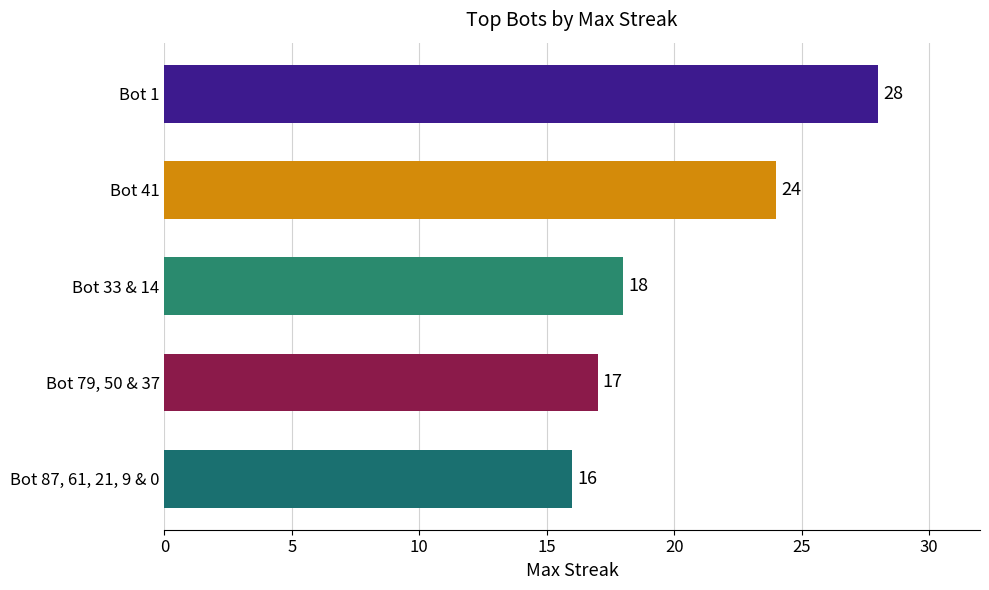

Reading top to bottom, list all the values displayed in this chart.

Bot 1=28	Bot 41=24	Bot 33 & 14=18	Bot 79, 50 & 37=17	Bot 87, 61, 21, 9 & 0=16